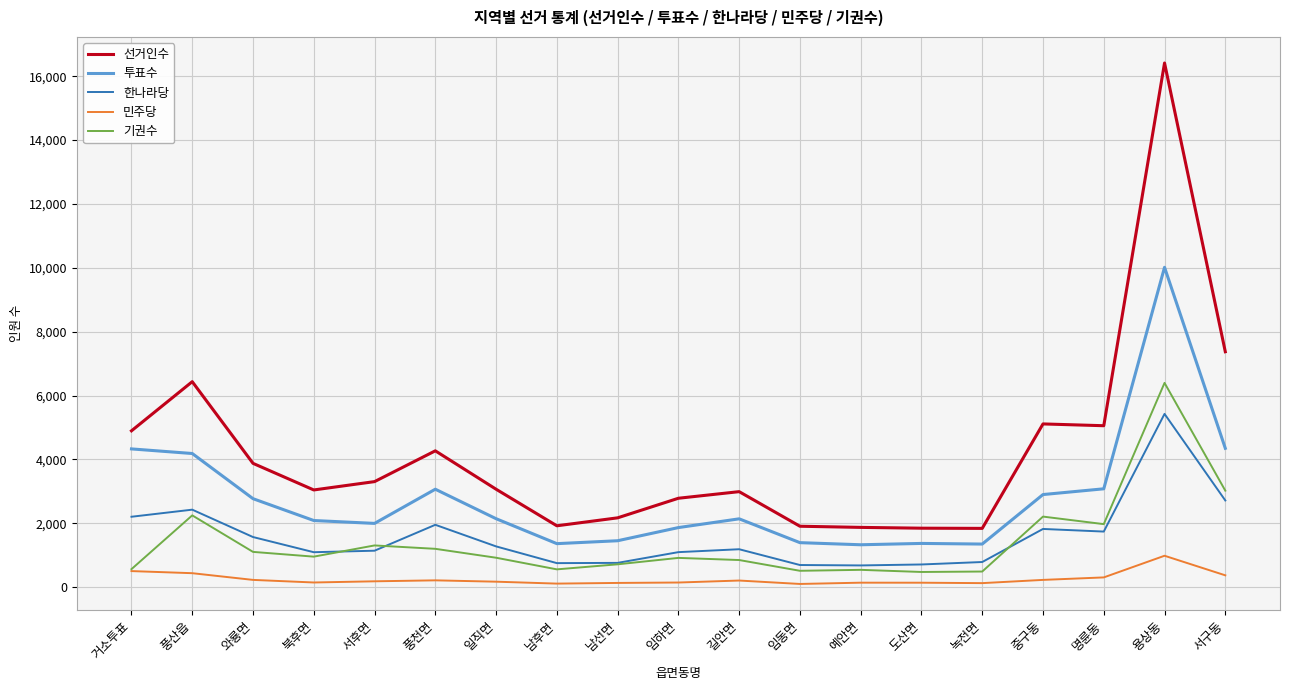

What is the sum of the 민주당 values at 와룡면 and 예안면?

371